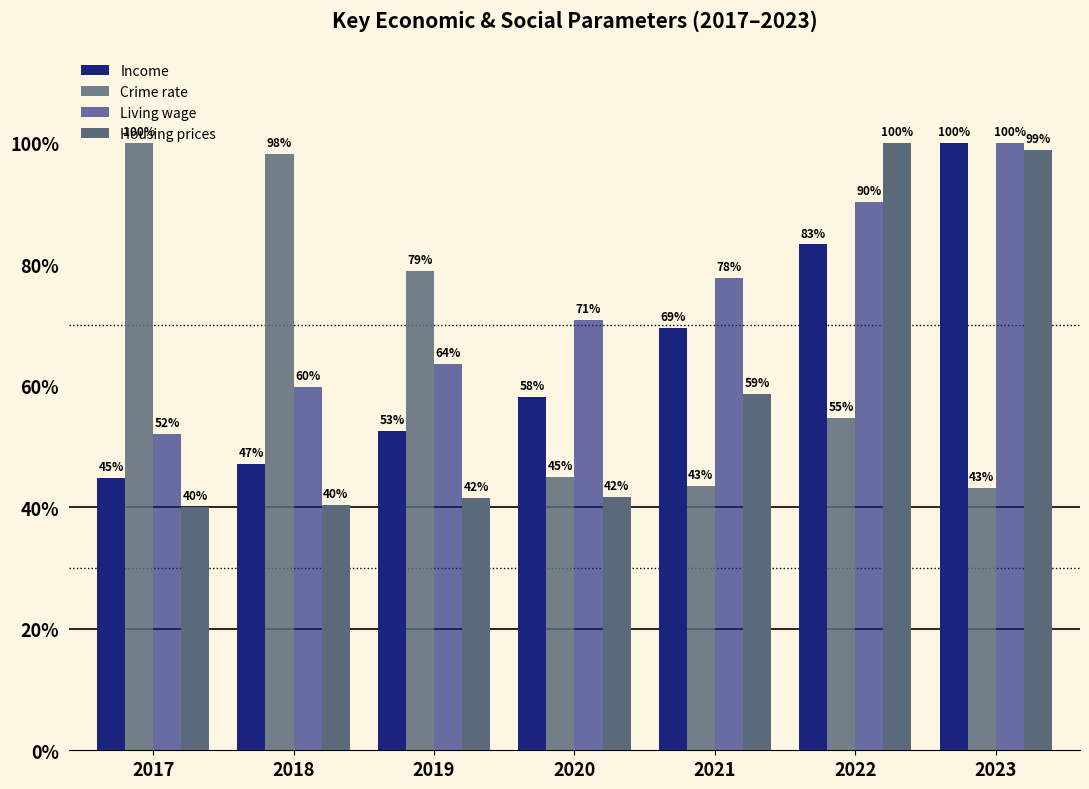

At how many categories does at least one series exceed 93?

4